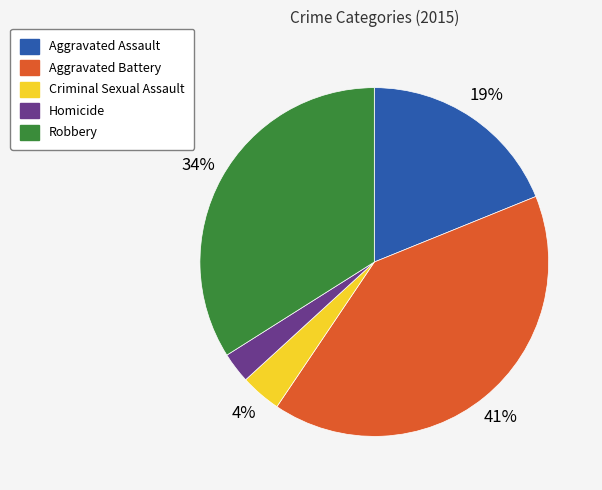

Which has a higher value, Robbery or Aggravated Battery?

Aggravated Battery